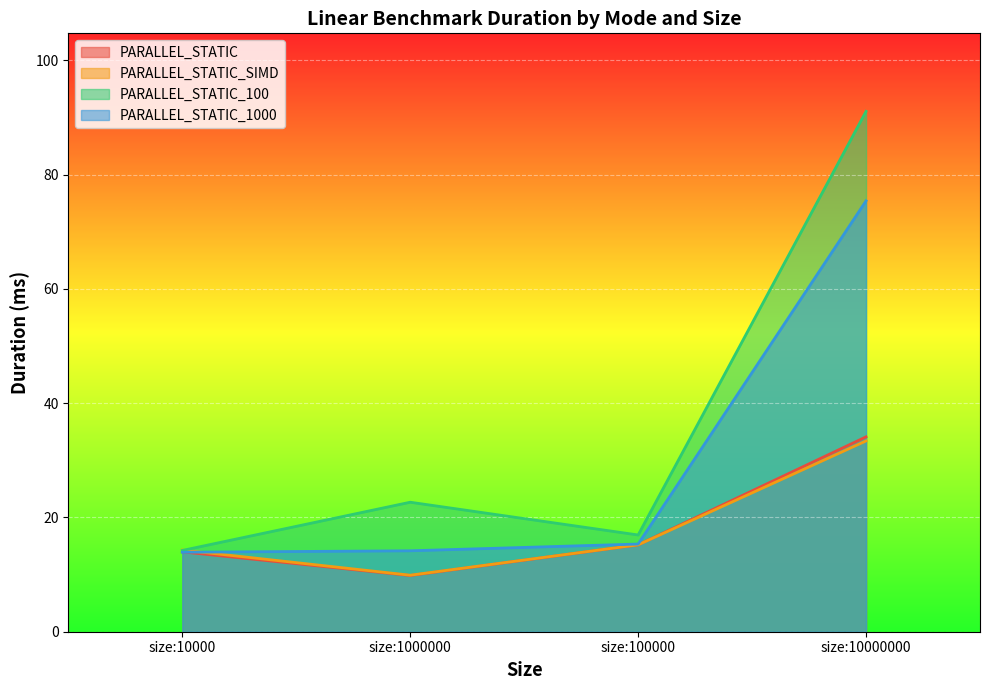

What is the sum of the PARALLEL_STATIC values at size:100000 and size:1000000?

25.1